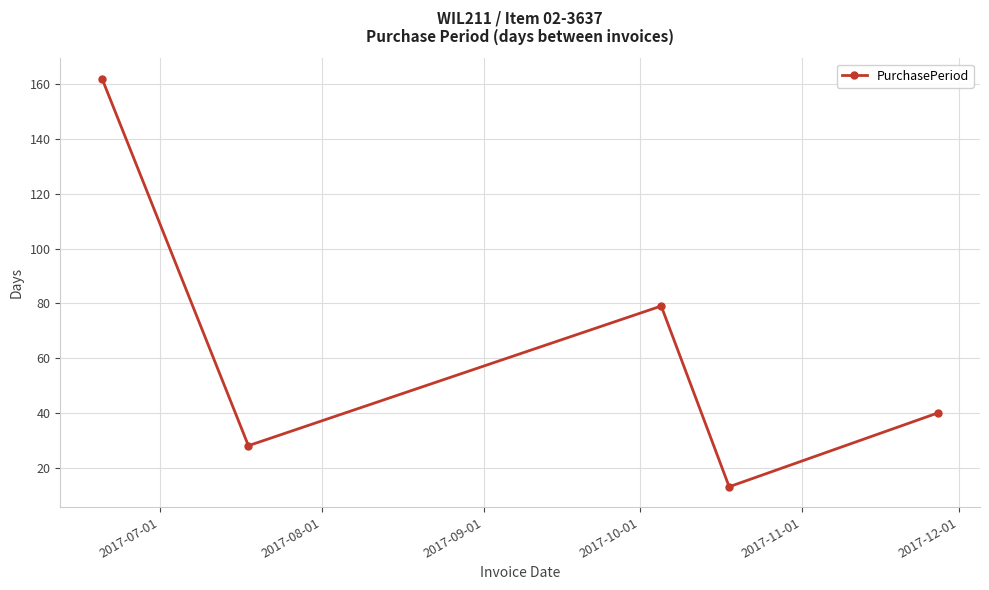

How many interior local valleys (lower than both neighbors) does the data have?

2